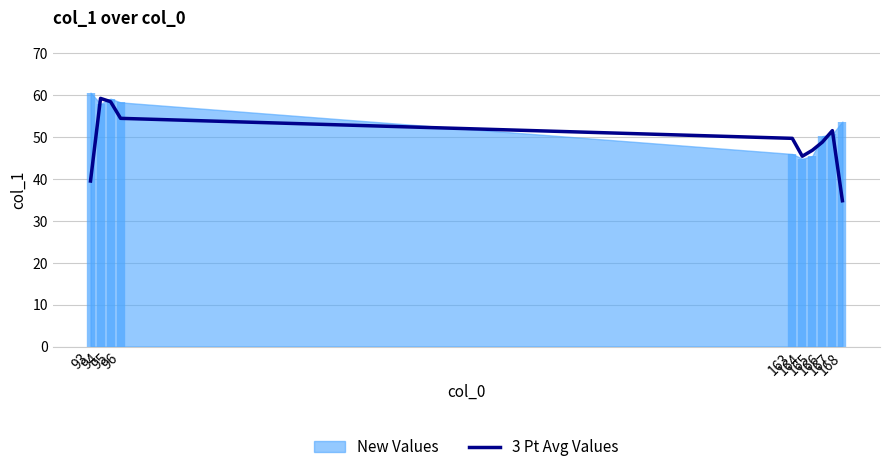

What is the ratio of the value at 165 to the value at 167?

0.9